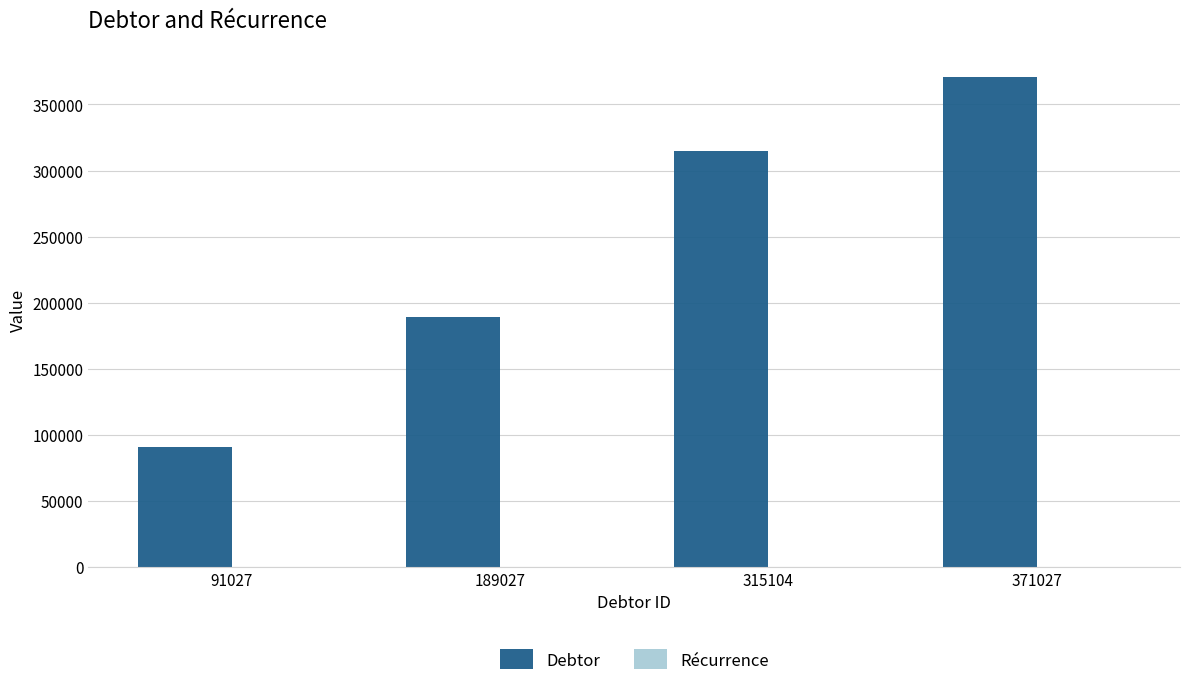

What is the sum of all Debtor values?

966185